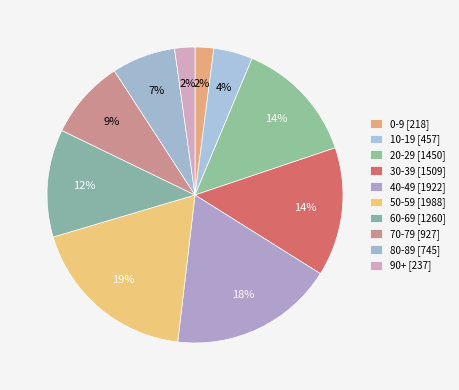

What is the largest slice in the pie chart?

50-59